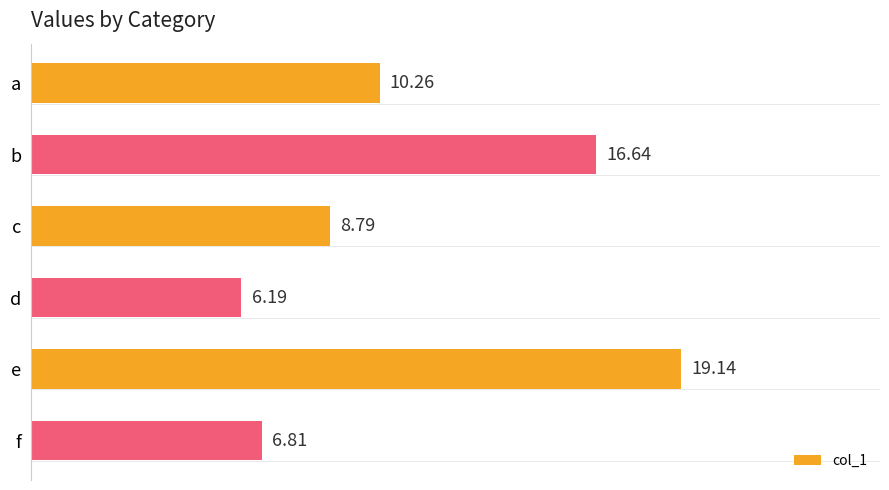

Which label corresponds to the largest value in the chart?

e